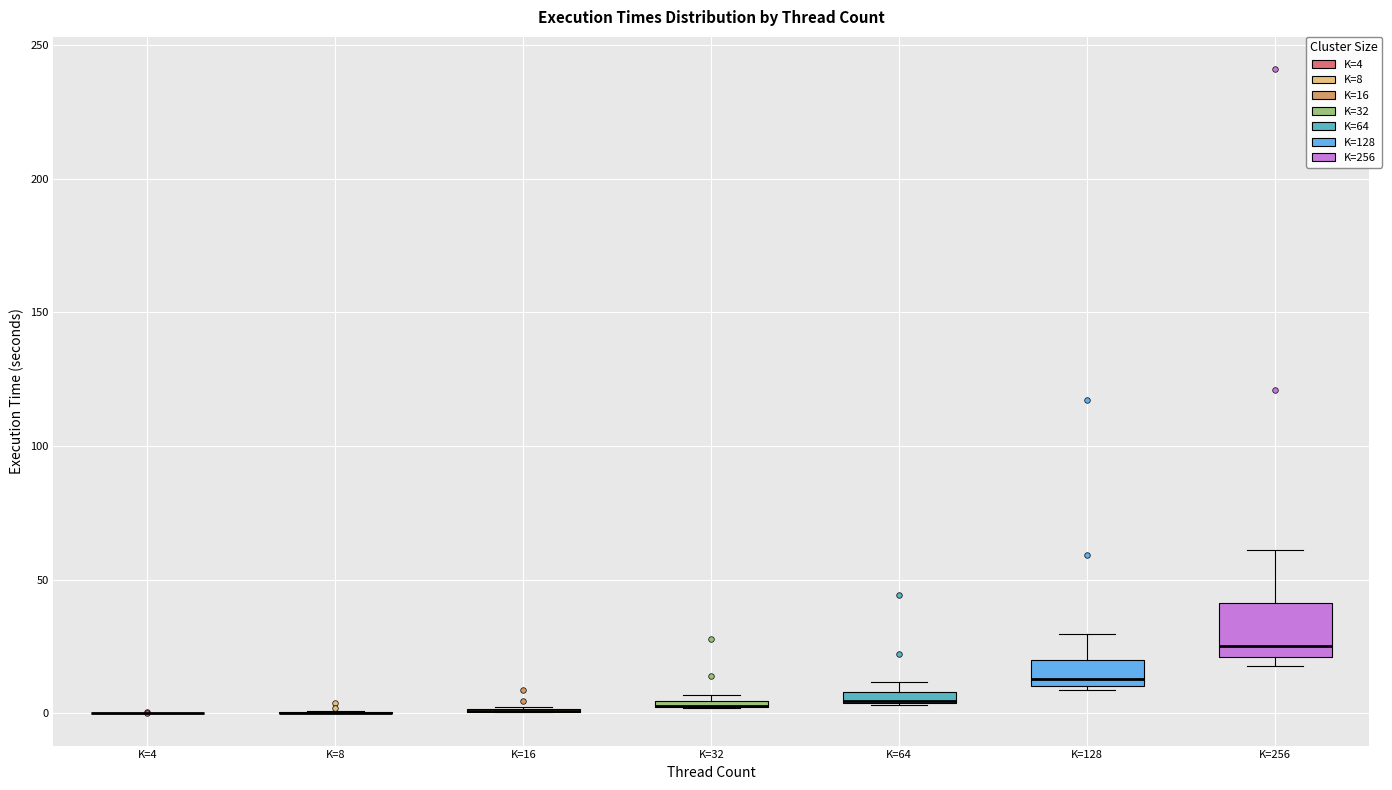

Which box is the tallest, from its lower edge to its upper edge?

K=256